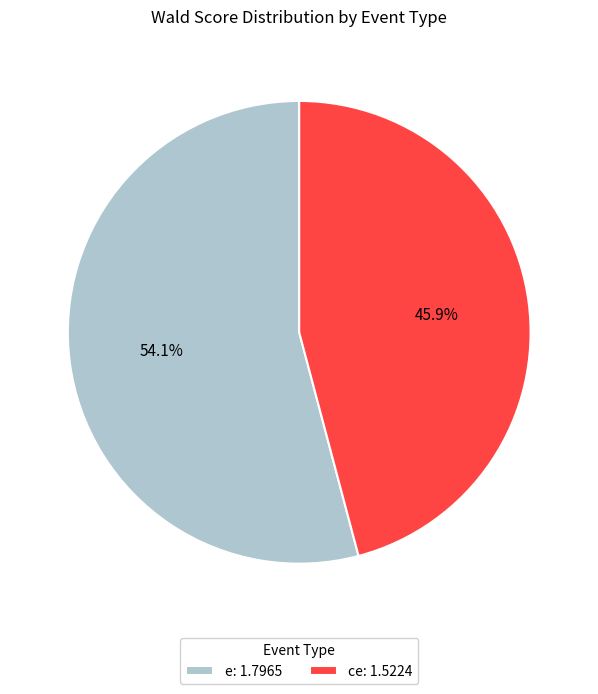

To the nearest percent, what percentage of the pie is e?

54%